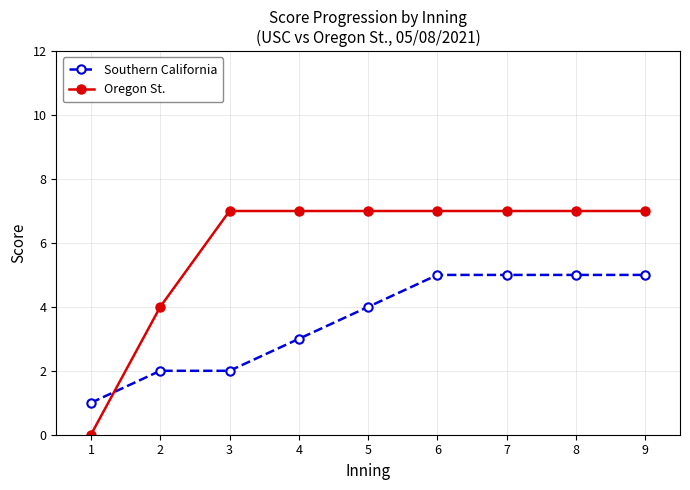

The Oregon St. series shows 9 at 4. True or false?

False